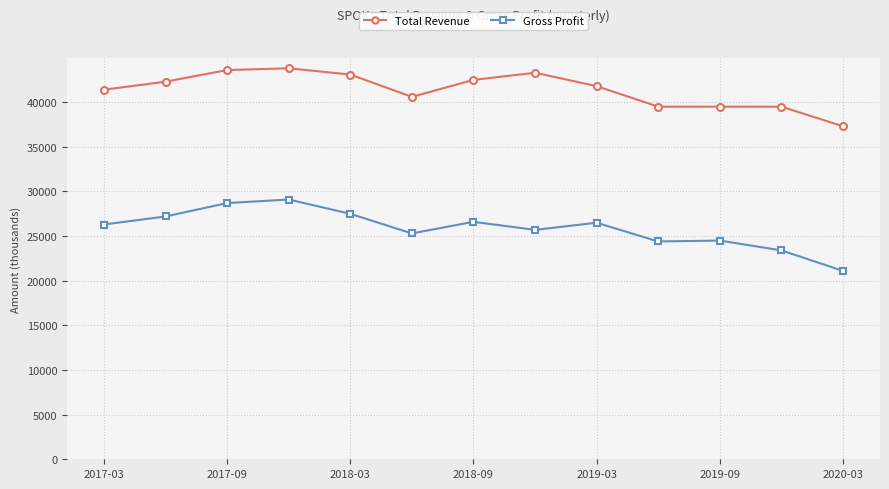

True or false: Total Revenue and Gross Profit intersect in this chart.

False